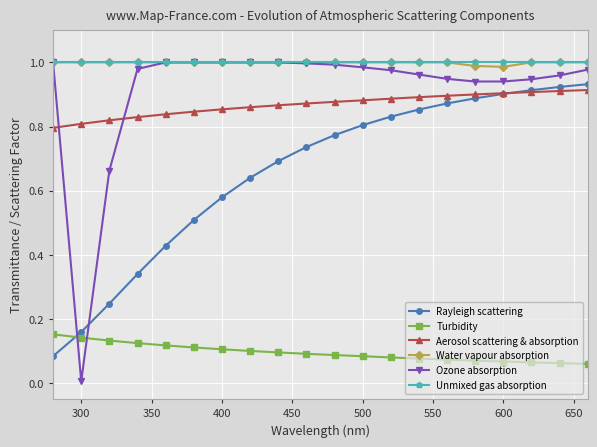

True or false: Unmixed gas absorption and Turbidity cross at least once.

False